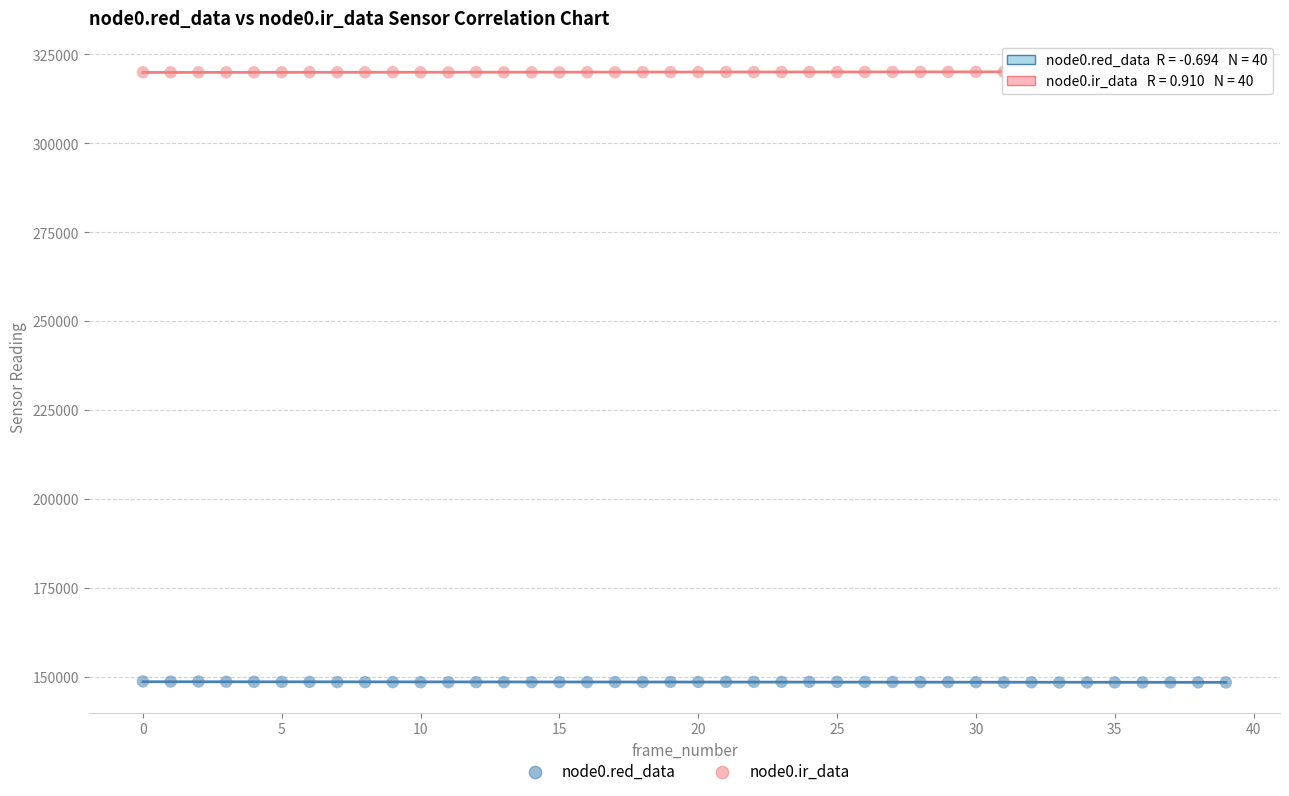

Across all data points, what is the range of Y values (max minus min)?

171653